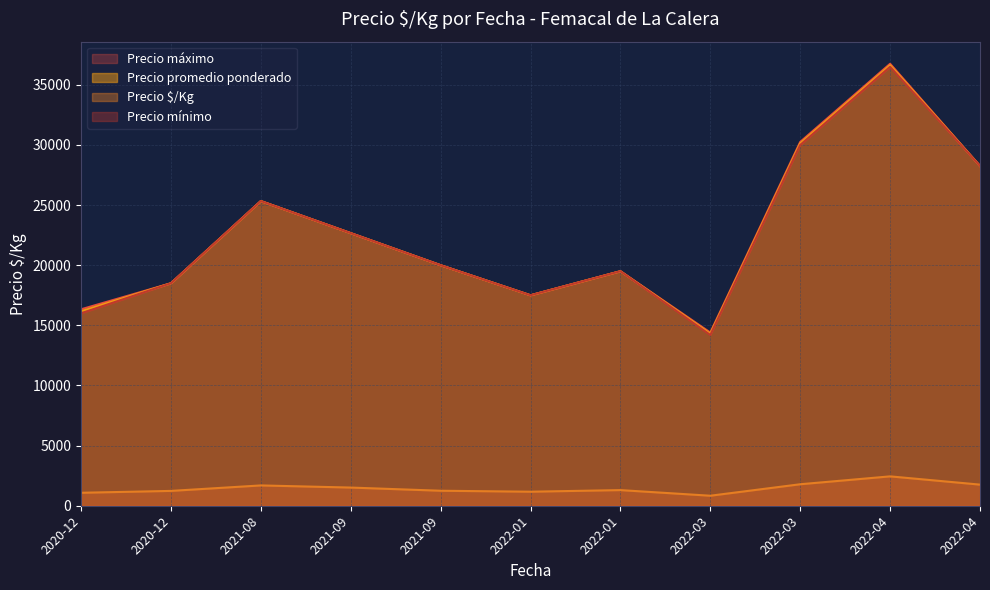

What is the spread (max minus min) of values at 2022-03-09?

15867